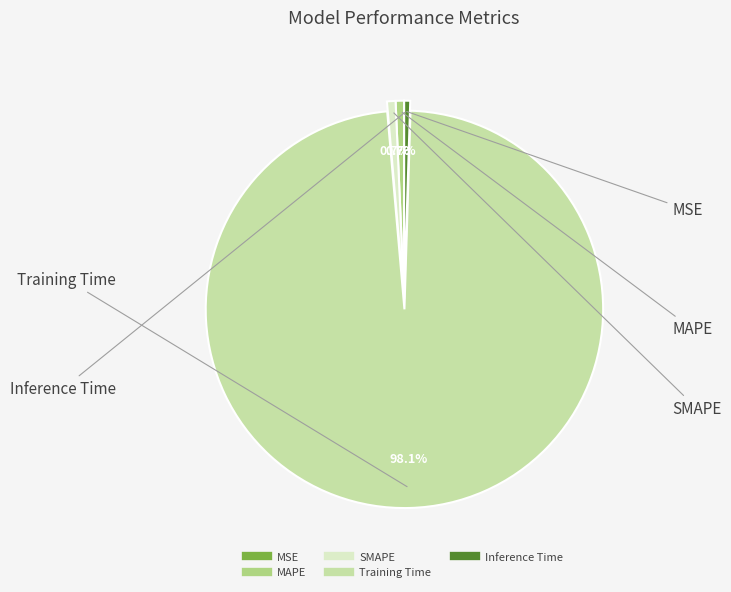

To the nearest percent, what is the difference between the Inference Time and Training Time slice percentages?

98%